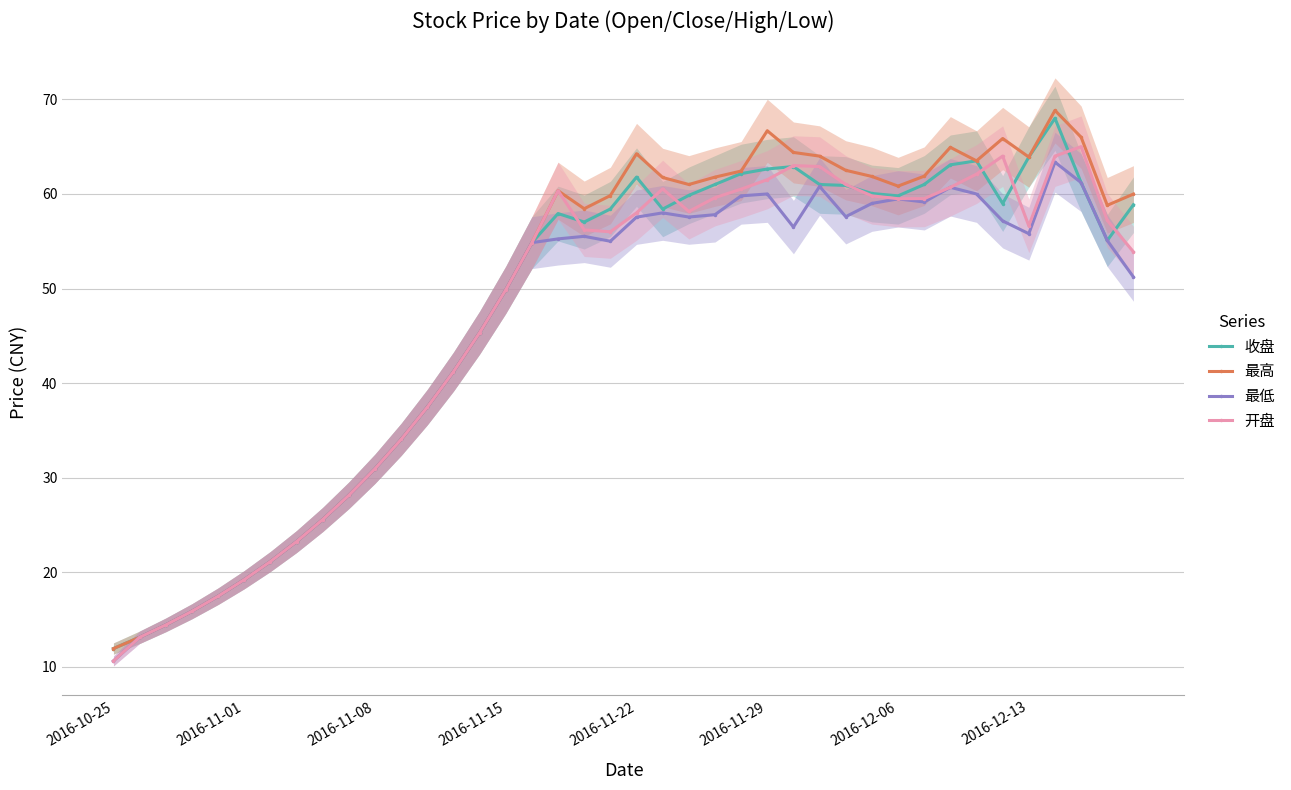

What is the difference between the maximum and minimum values in the 最高 series?

56.9